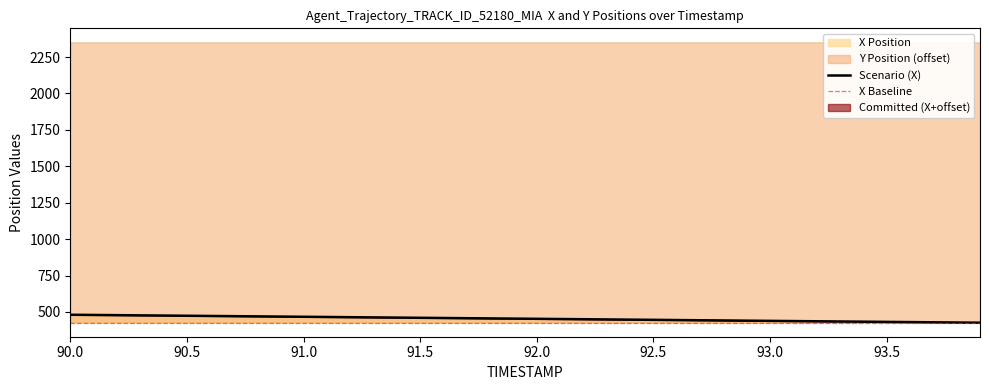

Which has a higher value, 92.0 or 90.4?

90.4